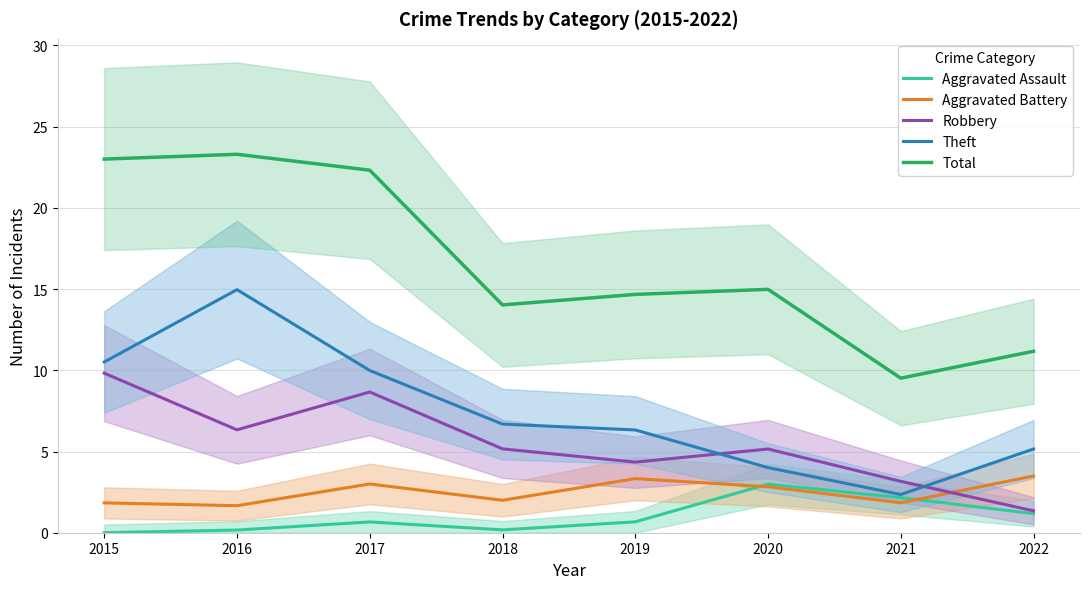

The Total series shows 21.0 at 2020. True or false?

False